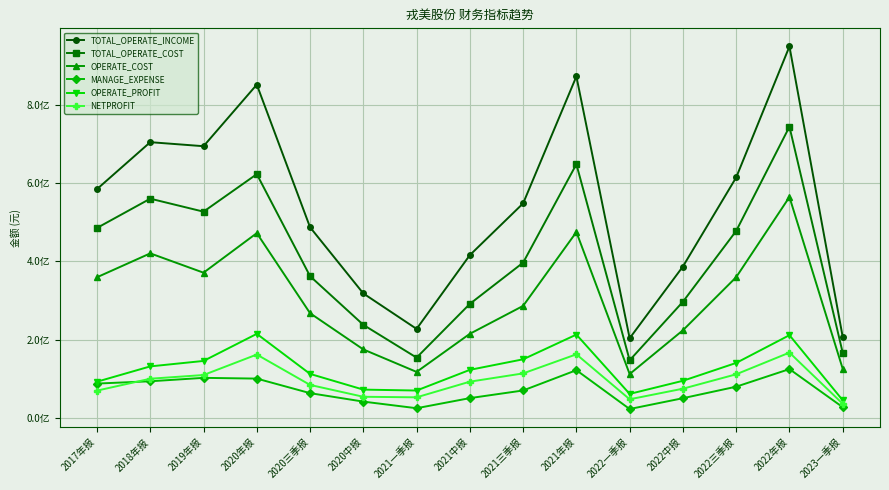

True or false: MANAGE_EXPENSE has a value of 0.9 at 2018年报.

True